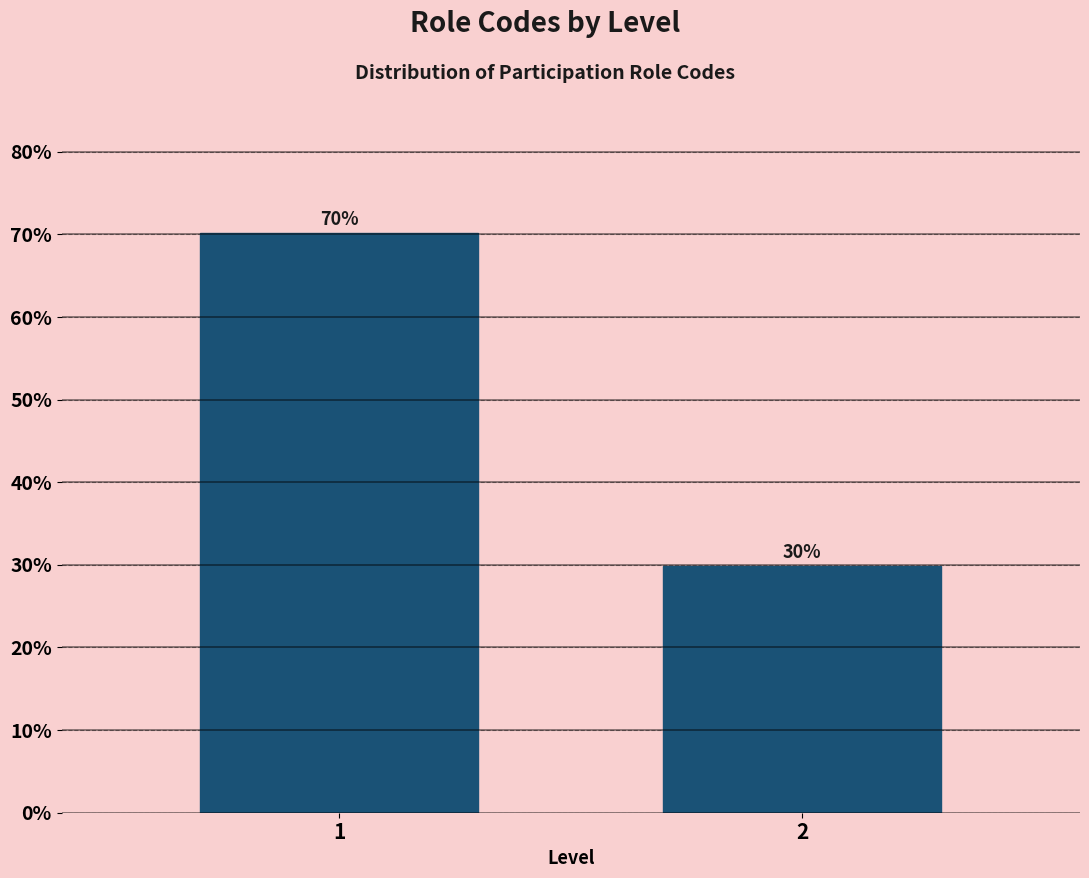

Rank the categories by value from lowest to highest.

2, 1